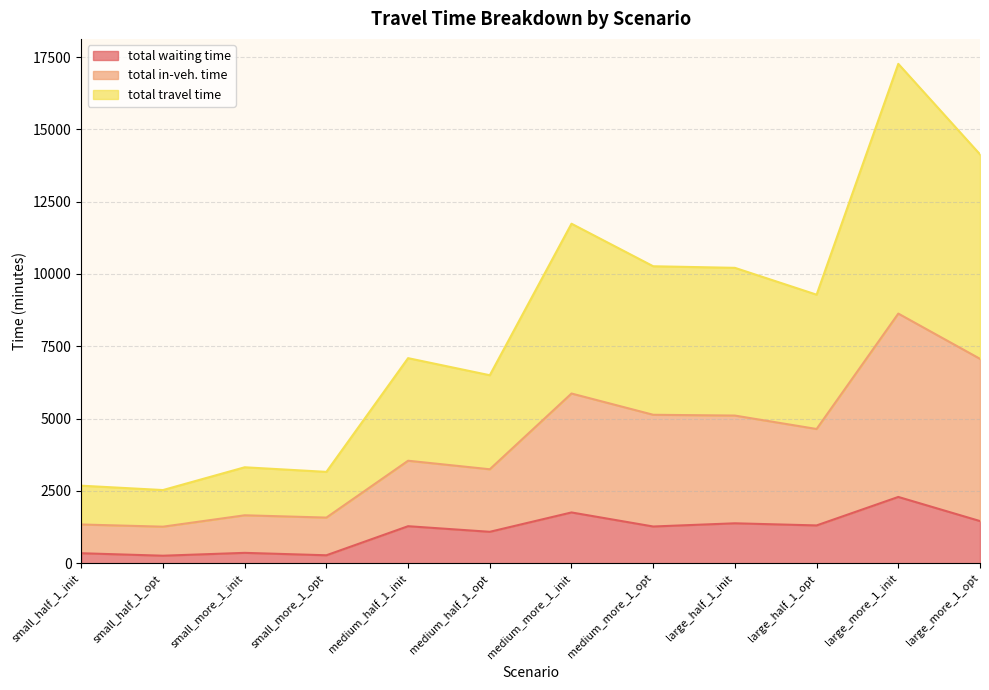

True or false: total travel time and total waiting time intersect in this chart.

False